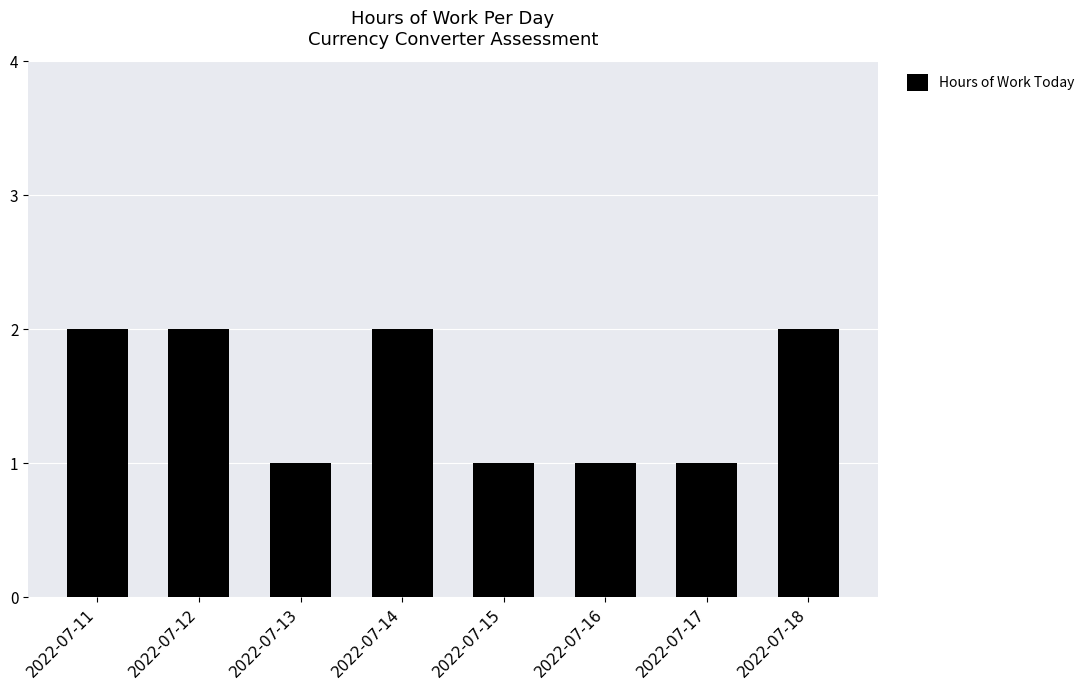

Which has a higher value, 2022-07-18 or 2022-07-16?

2022-07-18